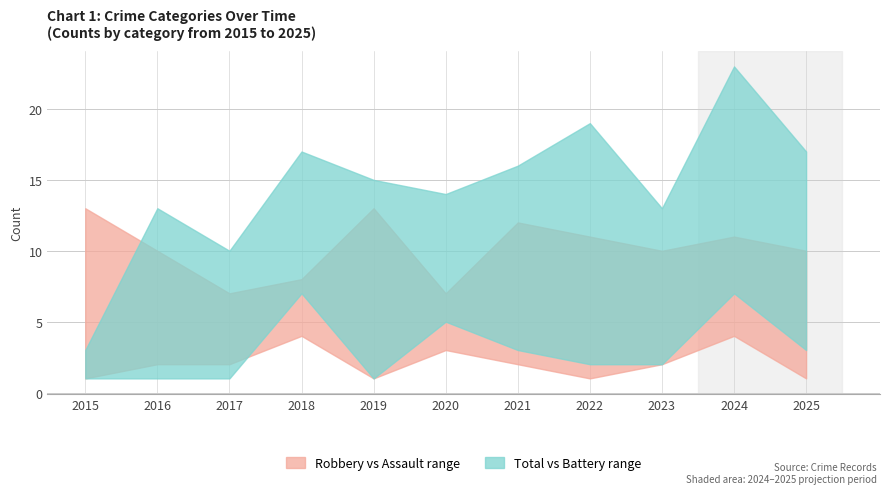

What is the minimum value shown in the chart?

1